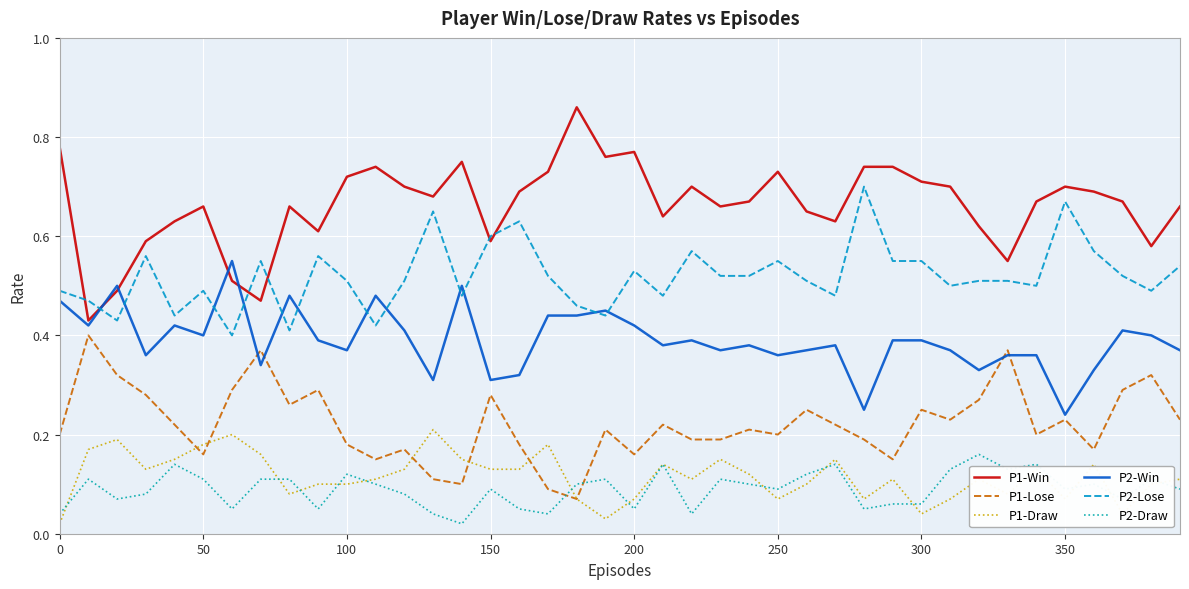

How many P1-Draw values are between 0 and 1?

40